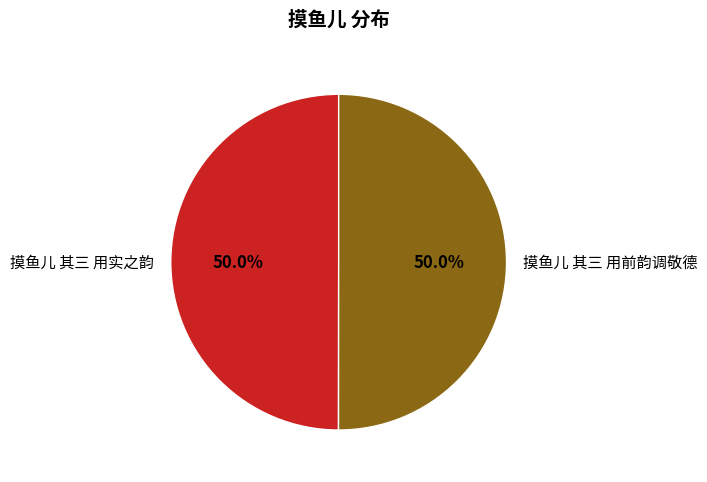

What is the ratio of the value at 摸鱼儿 其三 用前韵调敬德 to the value at 摸鱼儿 其三 用实之韵?

1.0